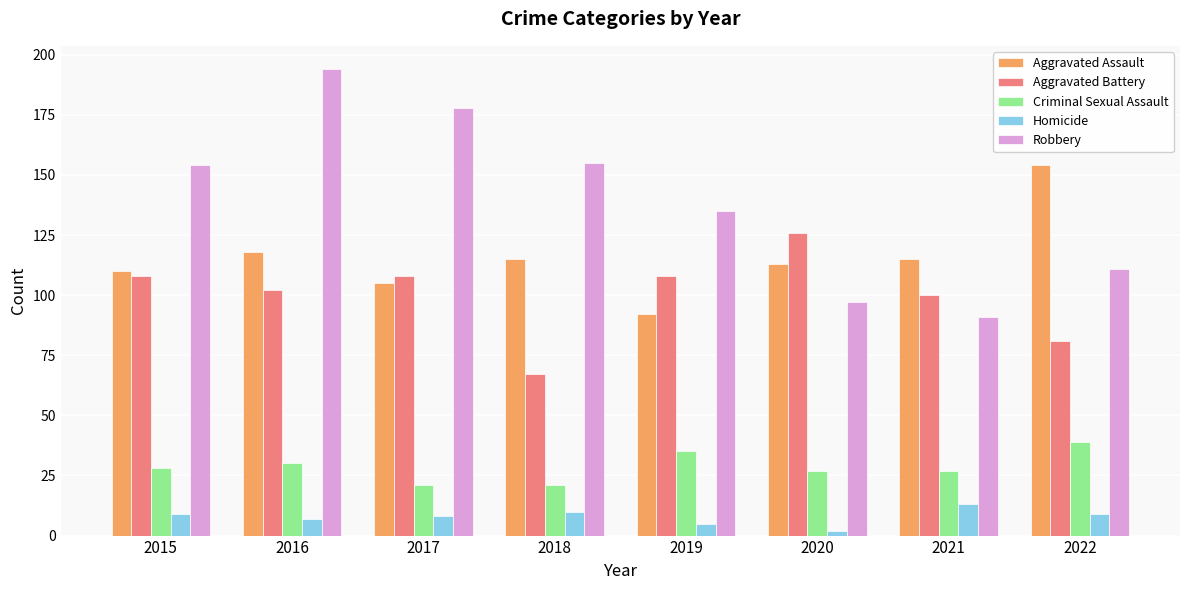

The Robbery series shows 154 at 2015. True or false?

True